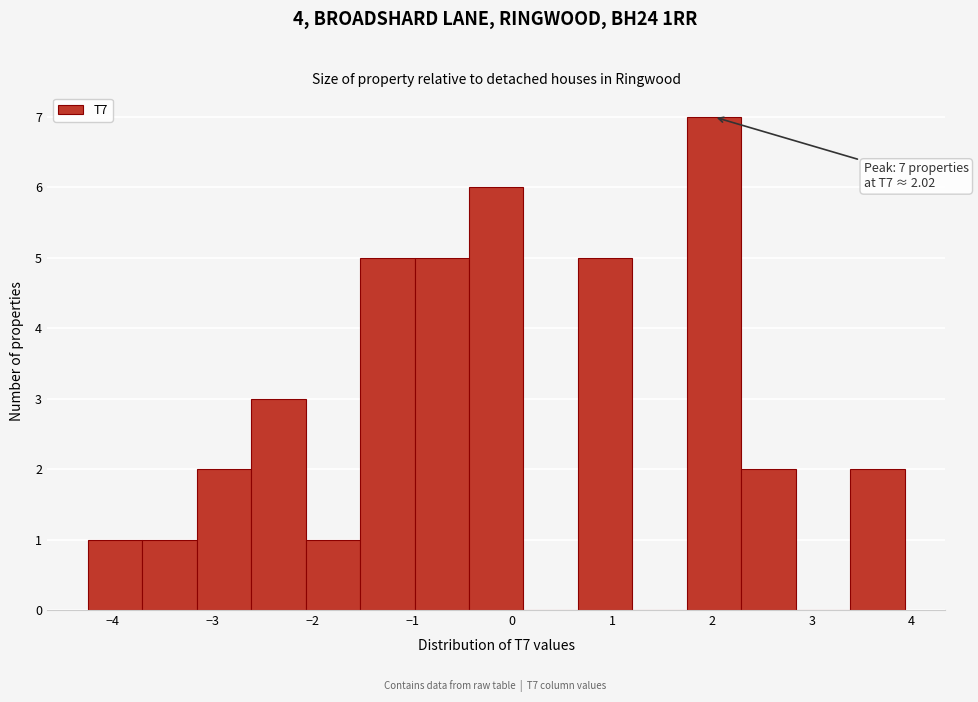

Over which range of the x-axis is the bar tallest?

1.7 to 2.3